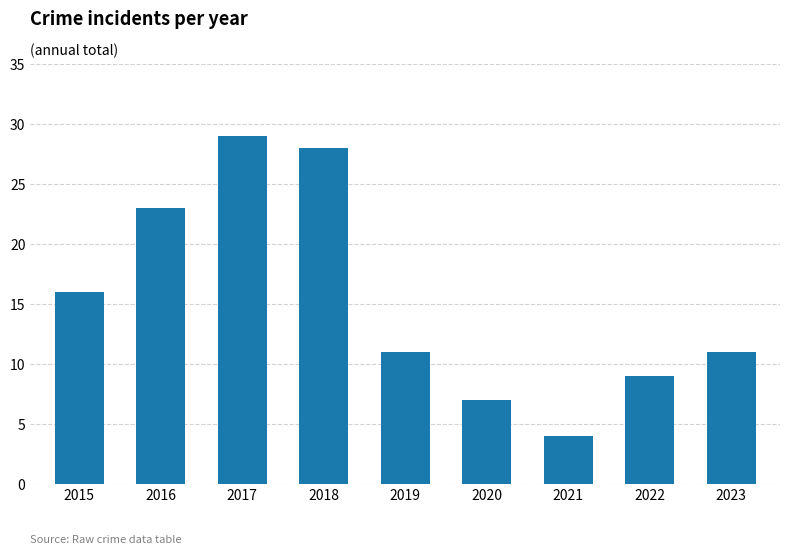

What is the approximate value at 2016, to the nearest 5?

25